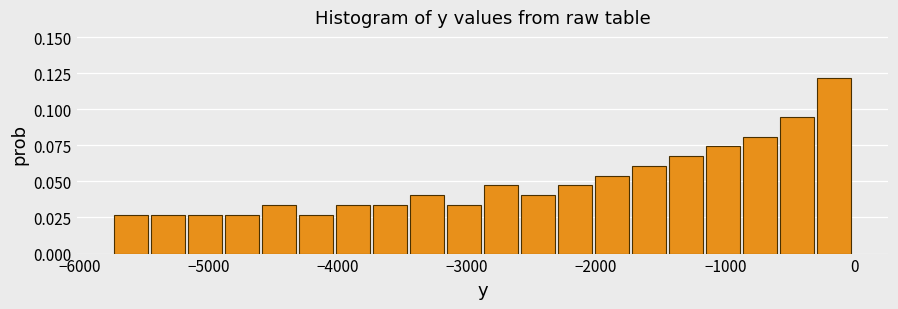

Read against the x-axis, roughly where is the centre of the tallest bar?

-200